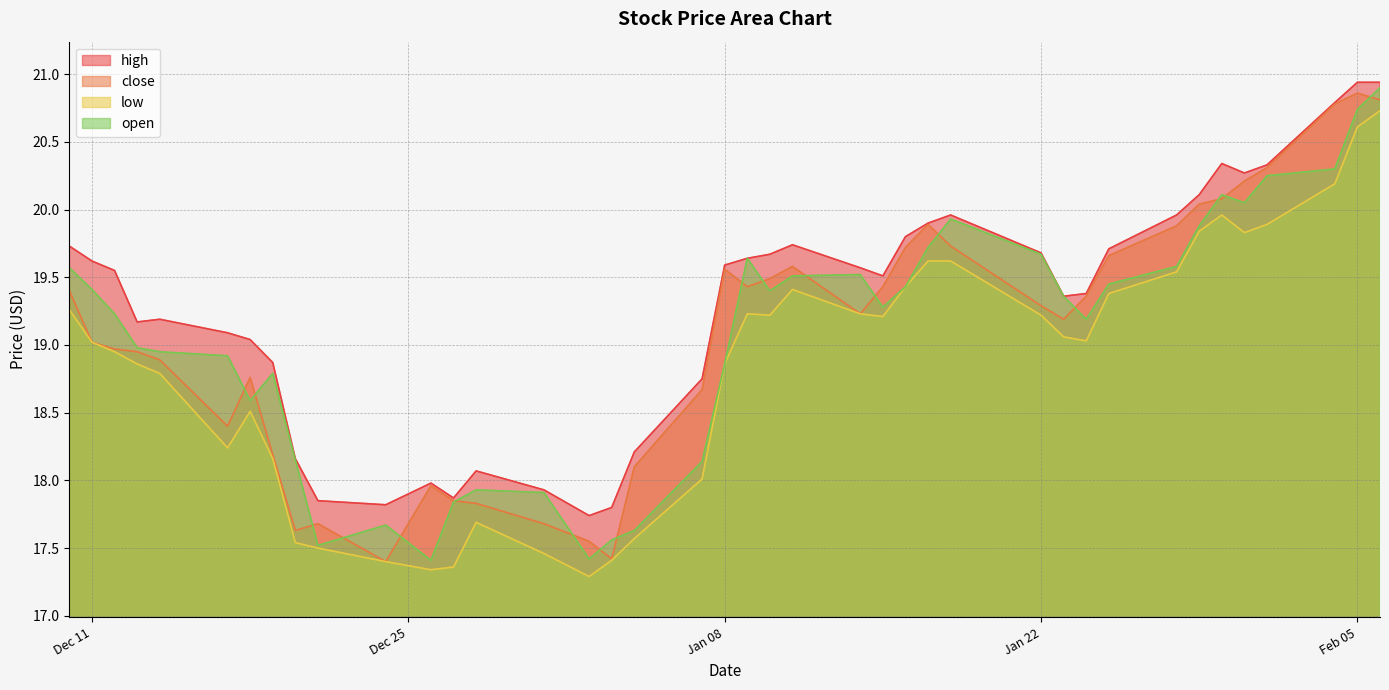

What is the spread (max minus min) of values at 2018-12-14?

0.4